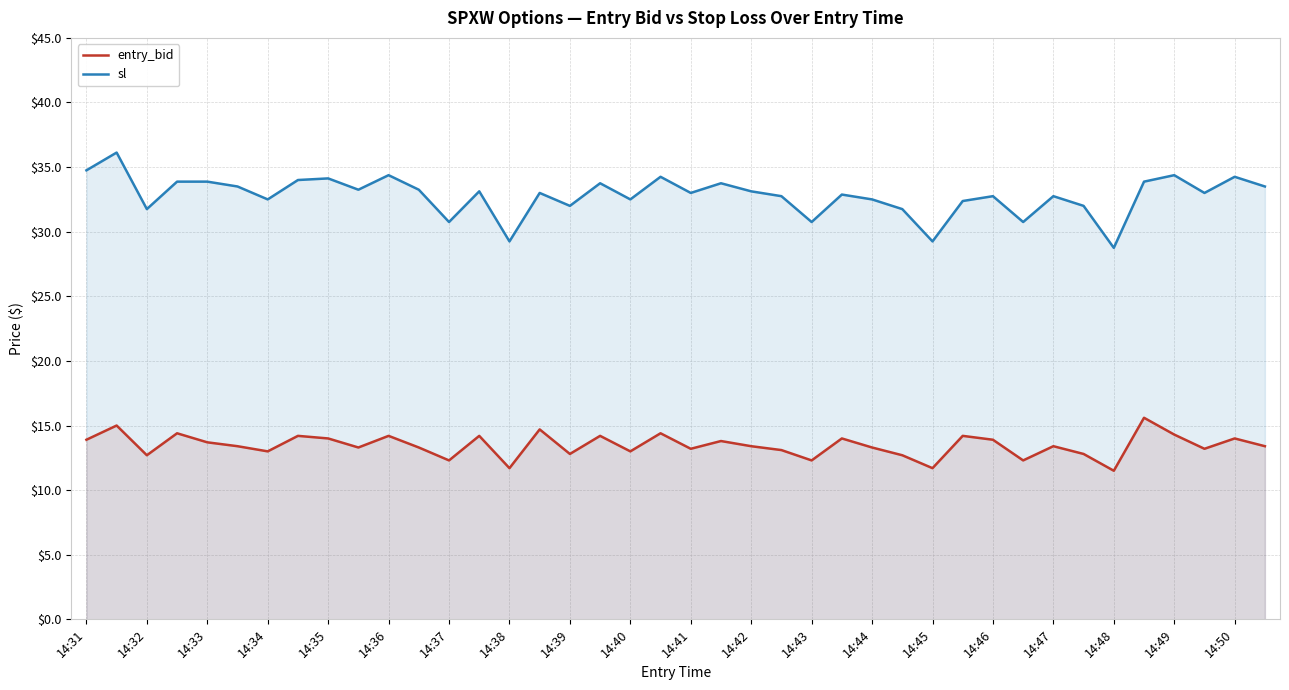

What is the difference between the entry_bid values at 14:32 and 14:47?

0.7